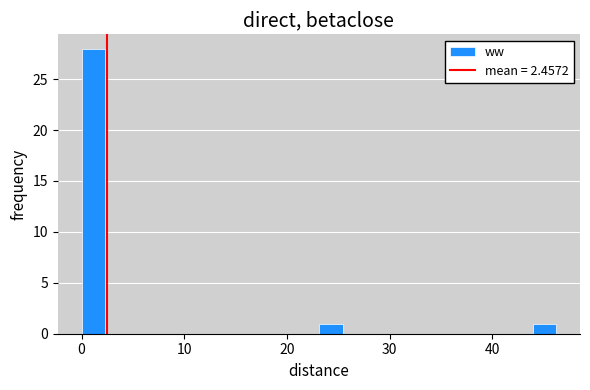

Around what value on the x-axis is the tallest bar? Give the approximate position of its centre, as read against the axis.

1